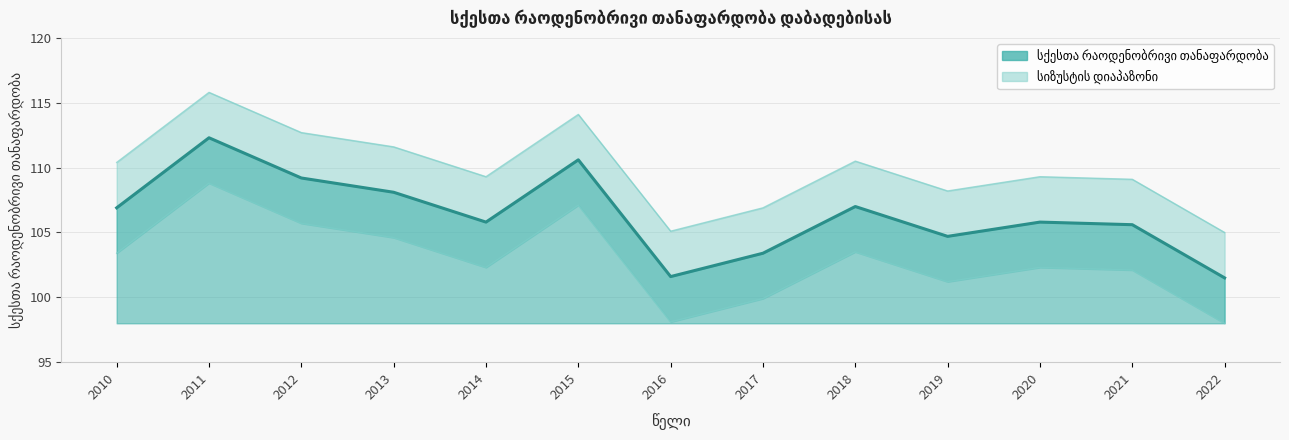

Reading right to left, list all the values displayed in this chart.

101.5	105.6	105.8	104.7	107.0	103.4	101.6	110.6	105.8	108.1	109.2	112.3	106.9